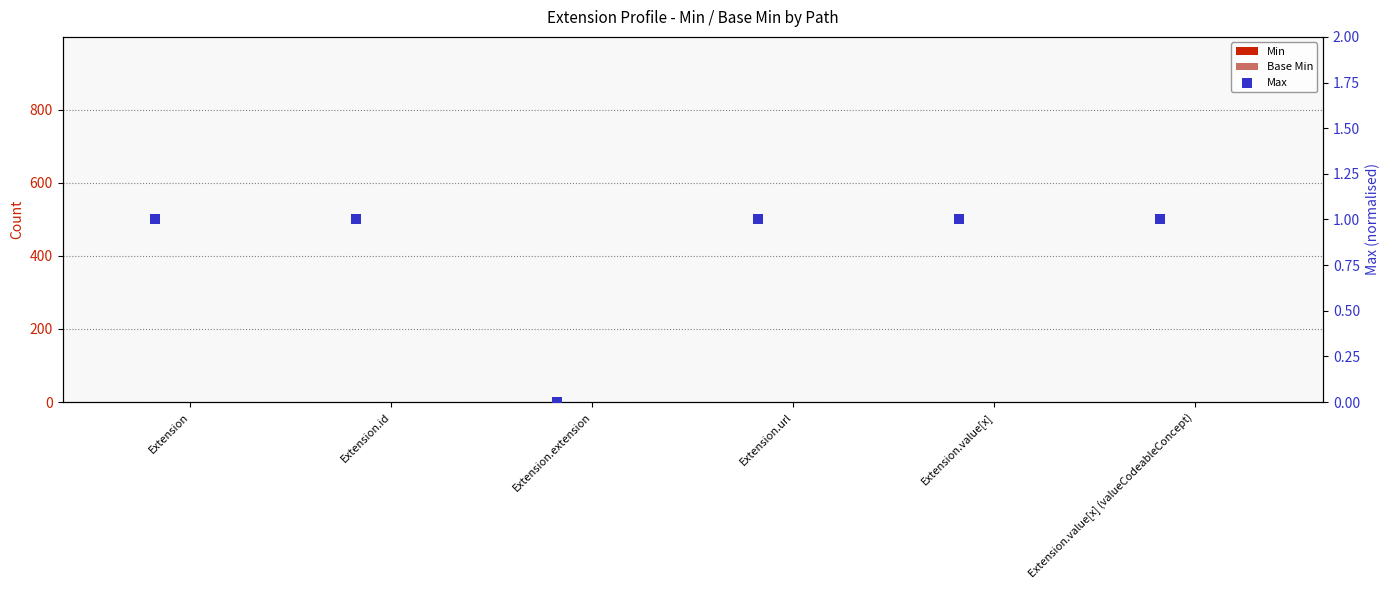

What is the total value across all series at Extension.value[x] (valueCodeableConcept)?

1